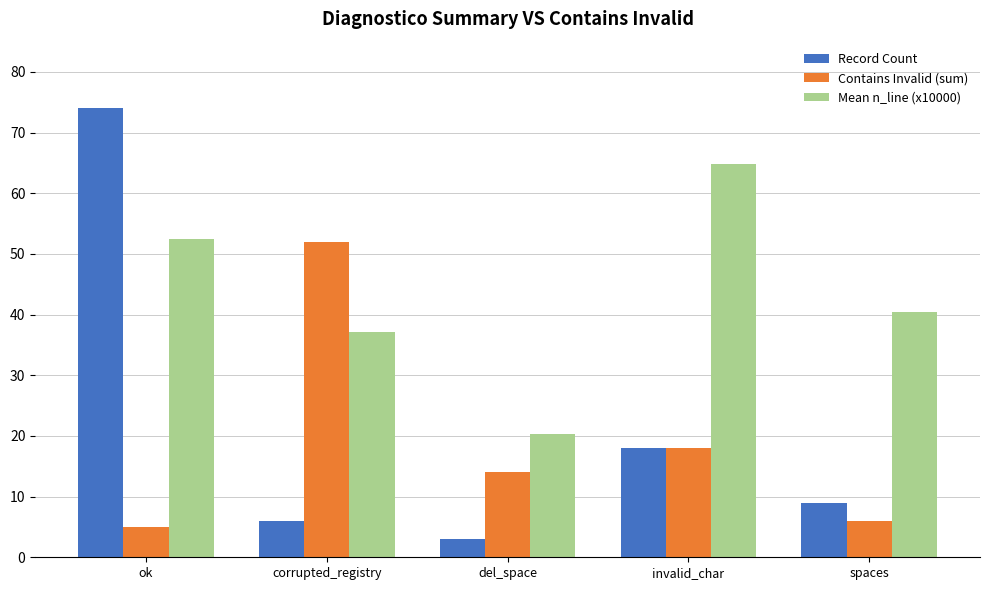

Are the bars grouped side by side (vs. stacked)?

Yes